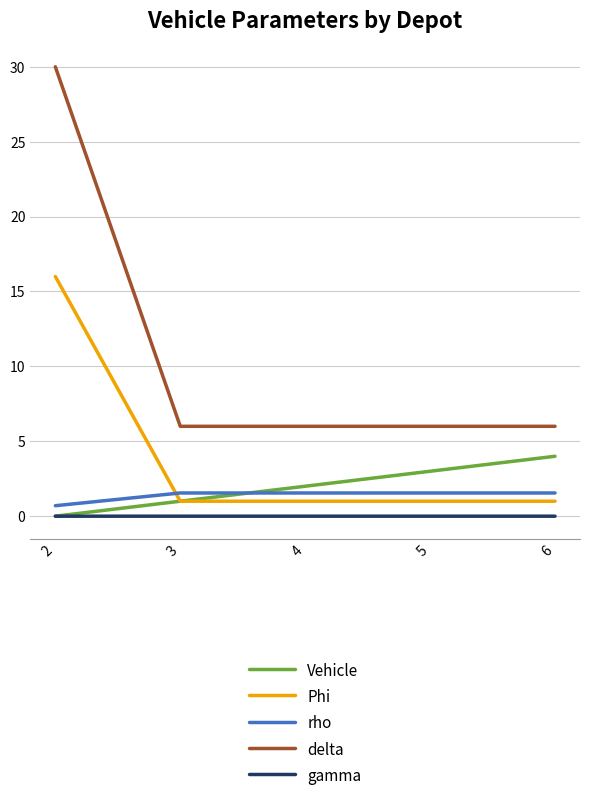

What is the sum of all Vehicle values?

10.0